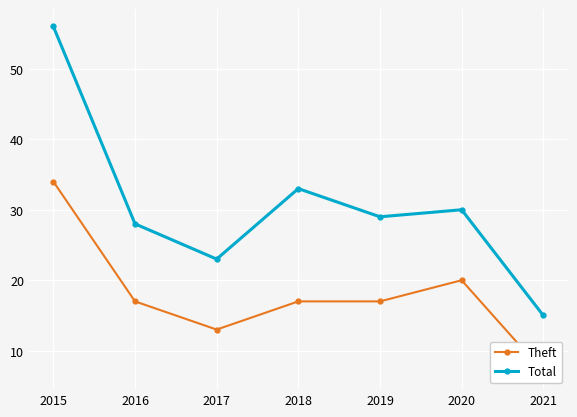

List the labels in order of Theft value, largest first.

2015, 2020, 2016, 2018, 2019, 2017, 2021